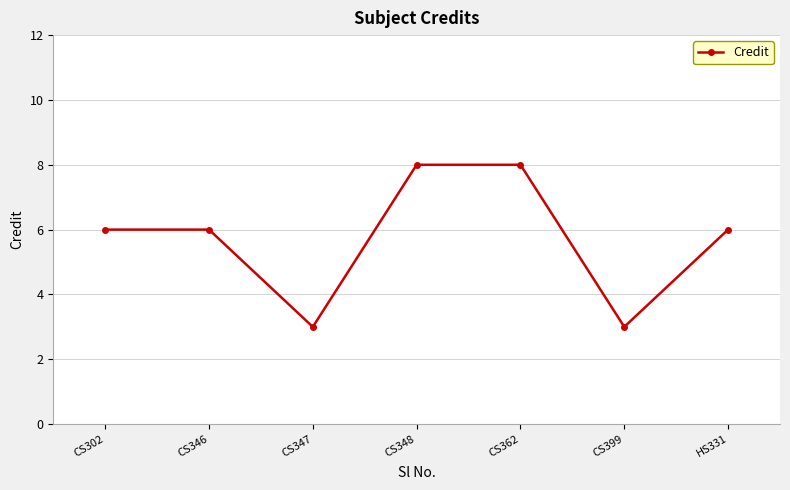

What is the label of the 5th point from the left?

CS362